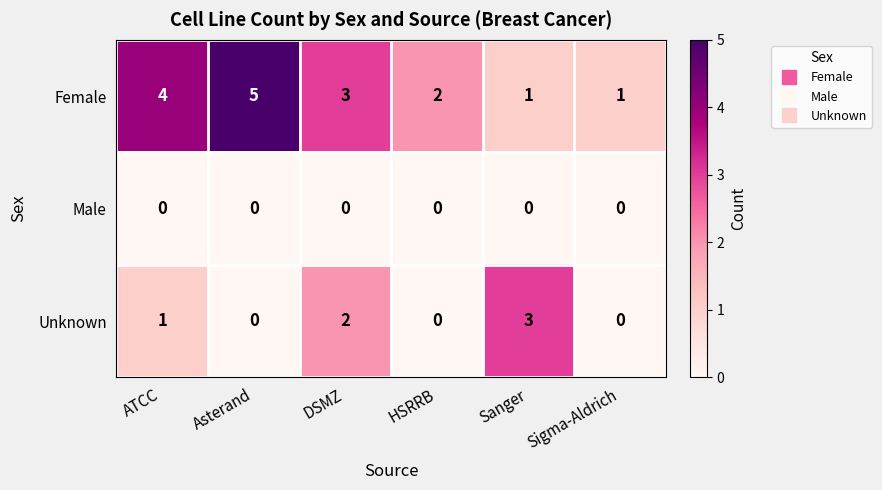

What is the spread (max minus min) of values at DSMZ?

3